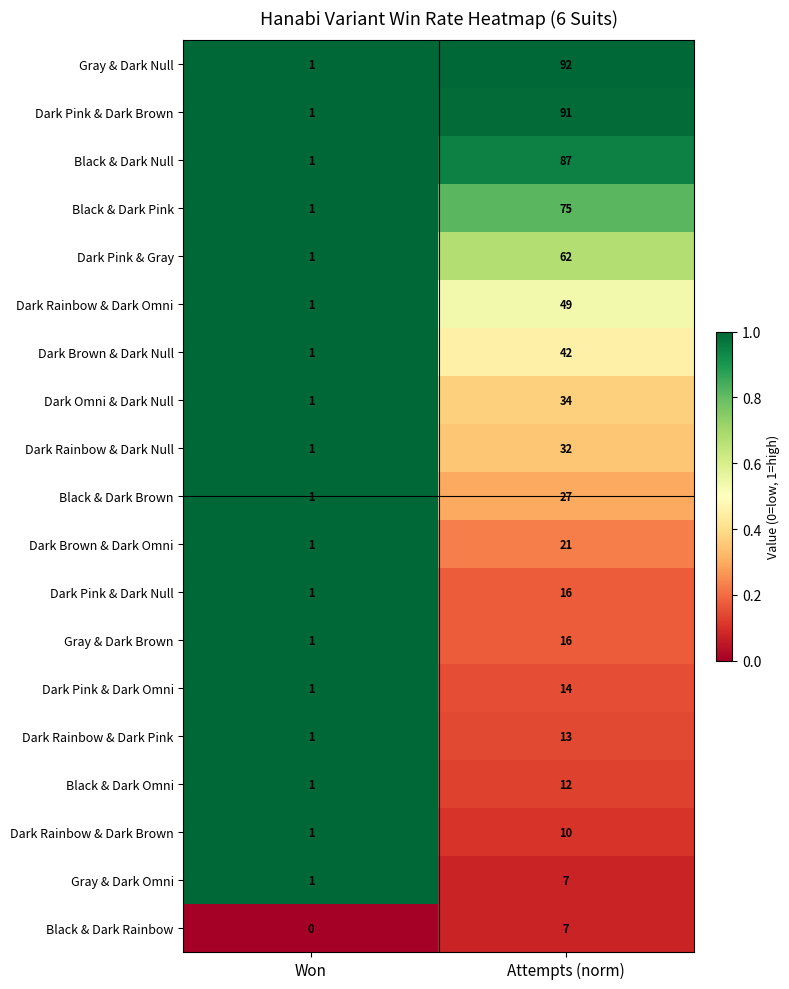

Rank the categories by Dark Rainbow & Dark Null value from lowest to highest.

Won, Attempts (norm)